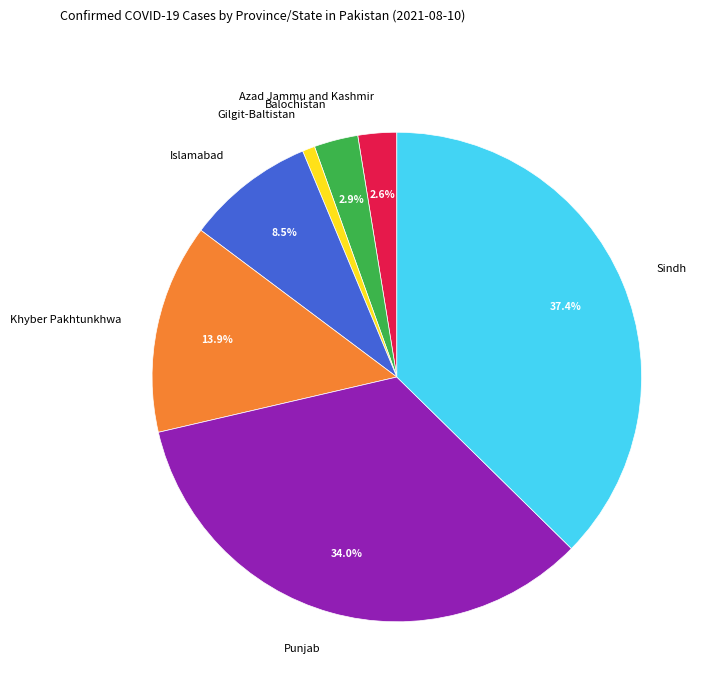

Which category has the biggest portion of the pie?

Sindh